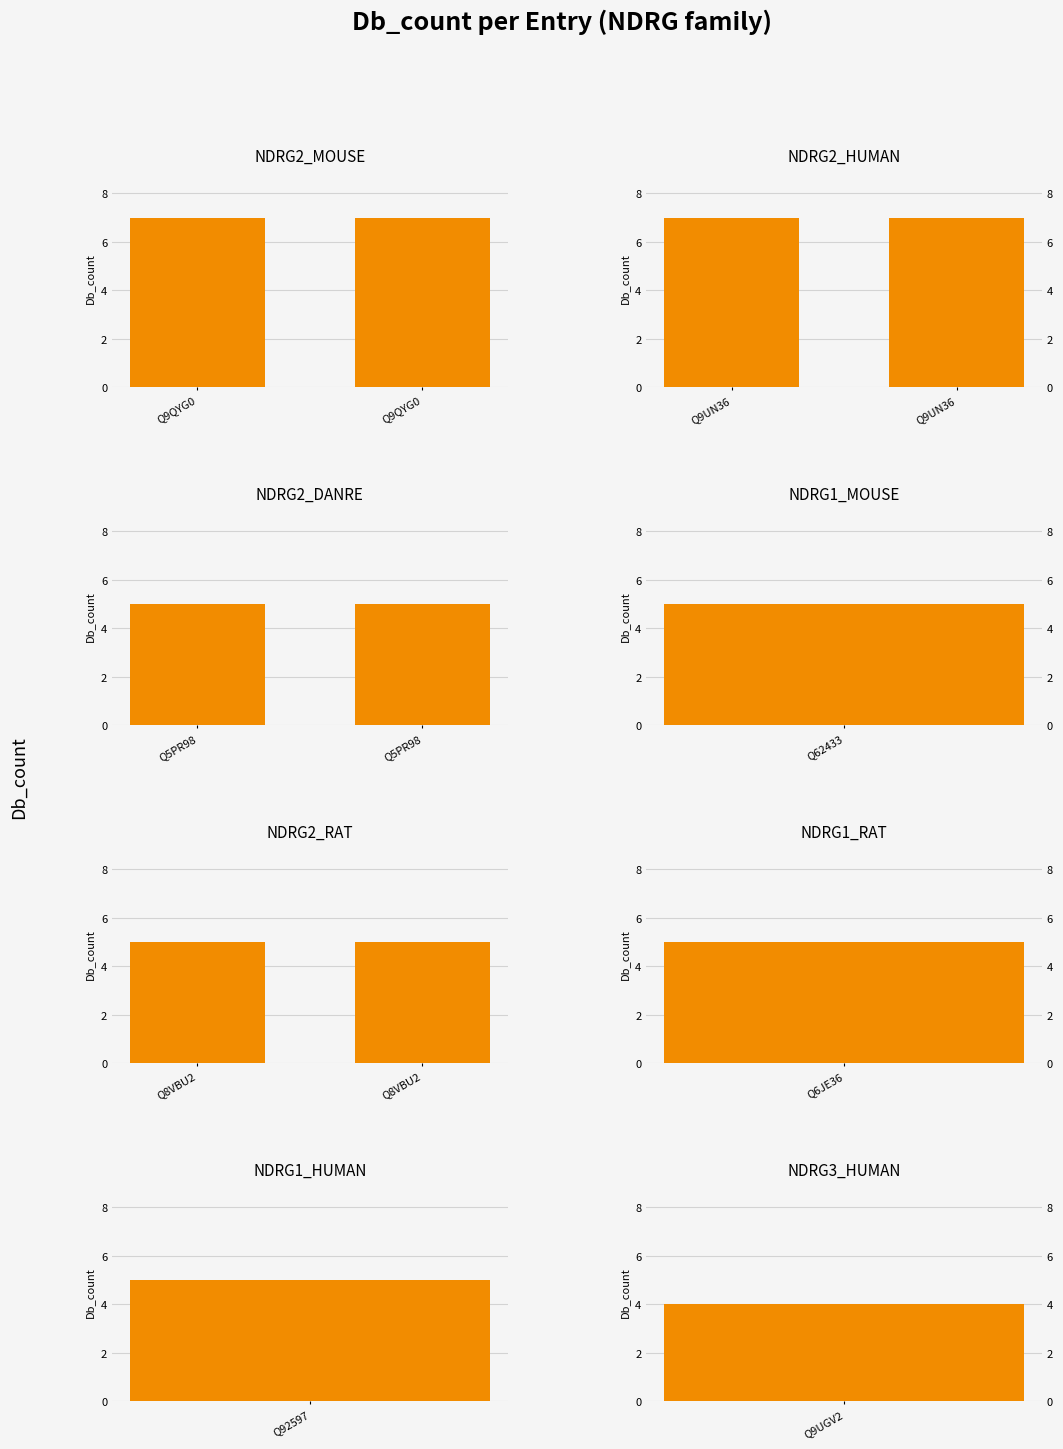

What is the average value of the NDRG2_DANRE series?

5